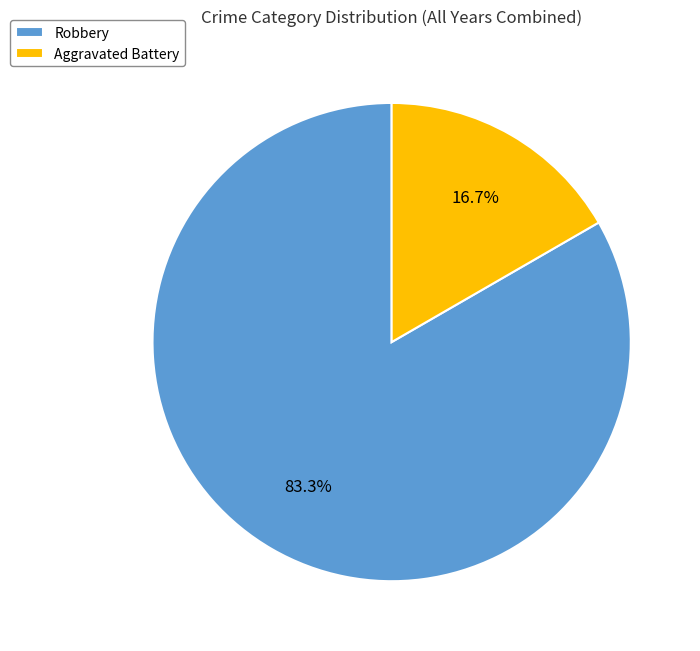

What percentage is the Robbery slice, to the nearest percent?

83%